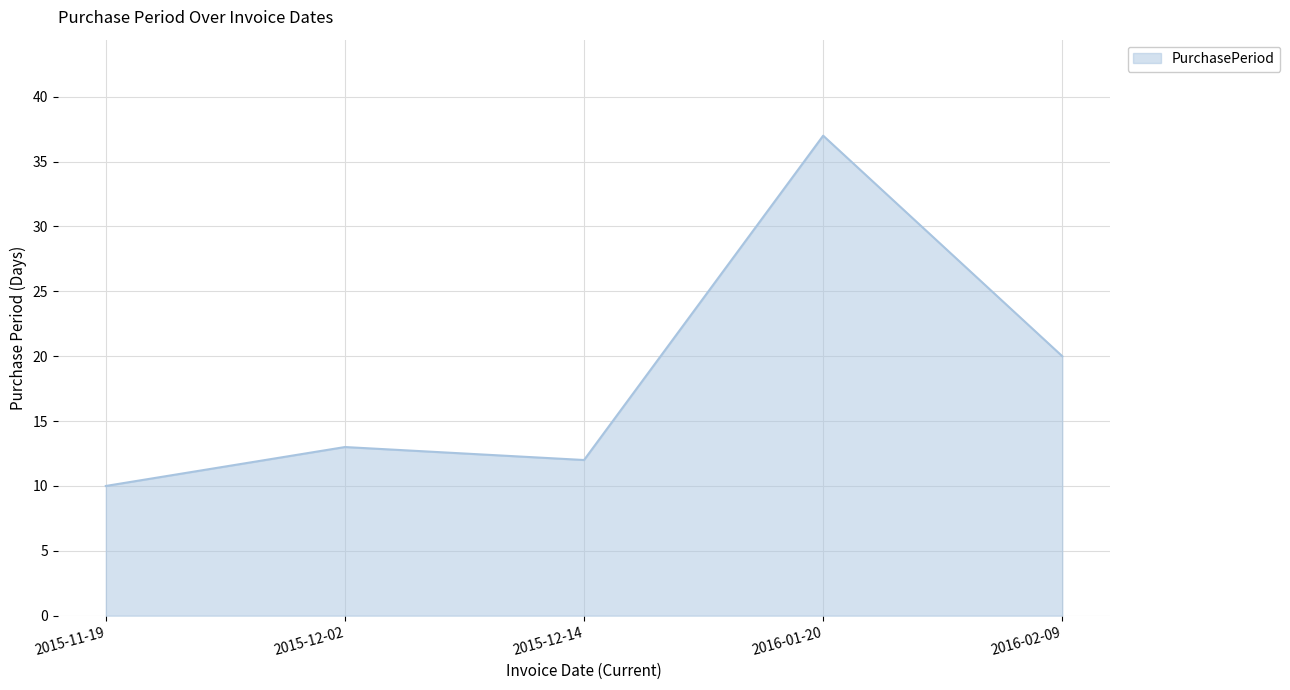

True or false: the data has more than 2 interior local peaks.

False